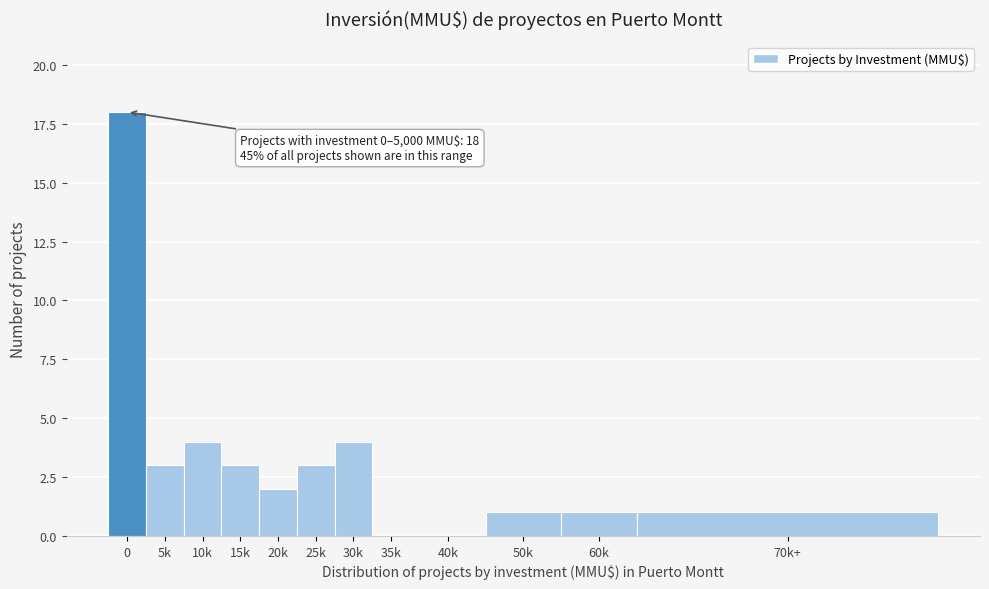

Reading left to right, transcribe all the data shown in this chart.

0=18	5k=3	10k=4	15k=3	20k=2	25k=3	30k=4	35k=0	40k=0	50k=1	60k=1	70k+=1